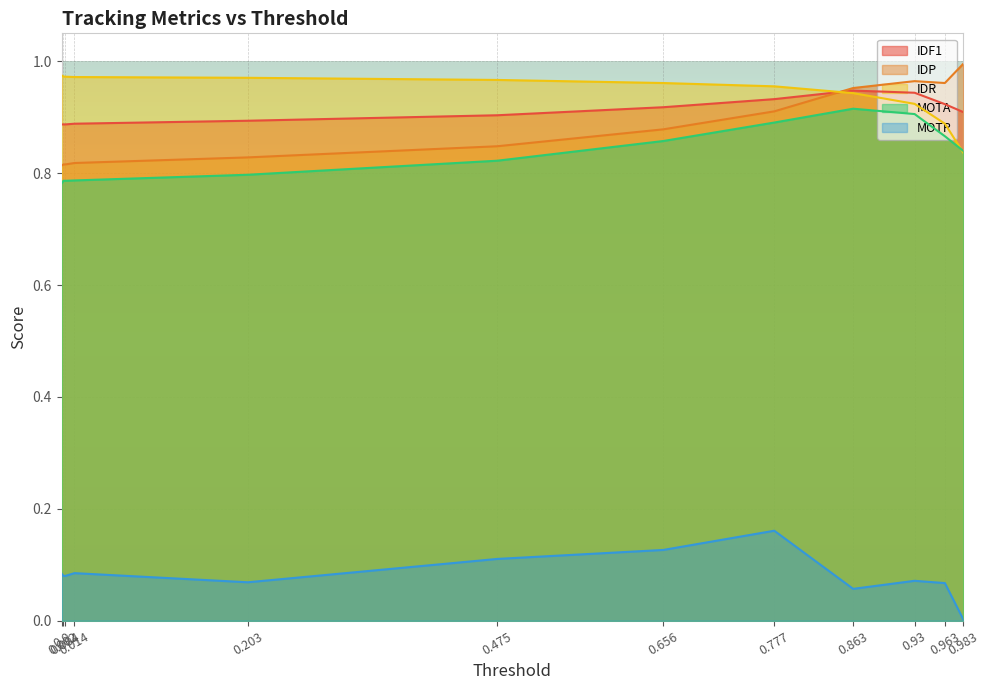

What position from the right is 0.93?

3